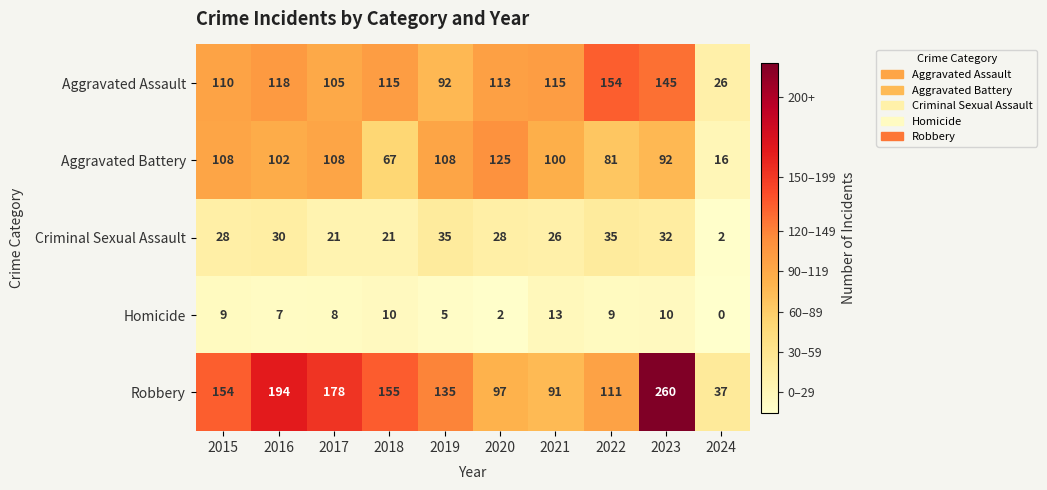

At which category is the sum across all series the highest?

2023